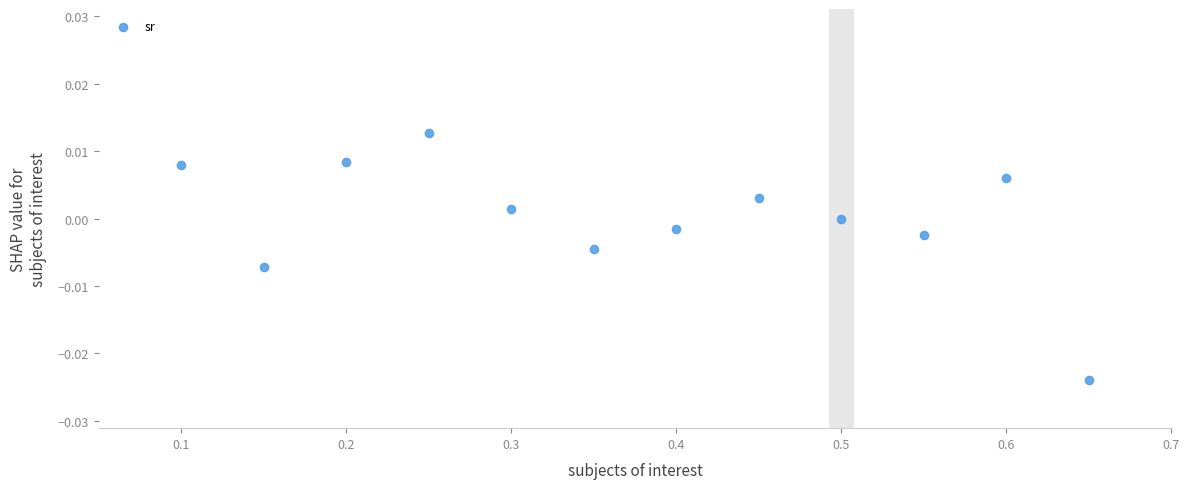

What is the range of X values (max minus min)?

0.6